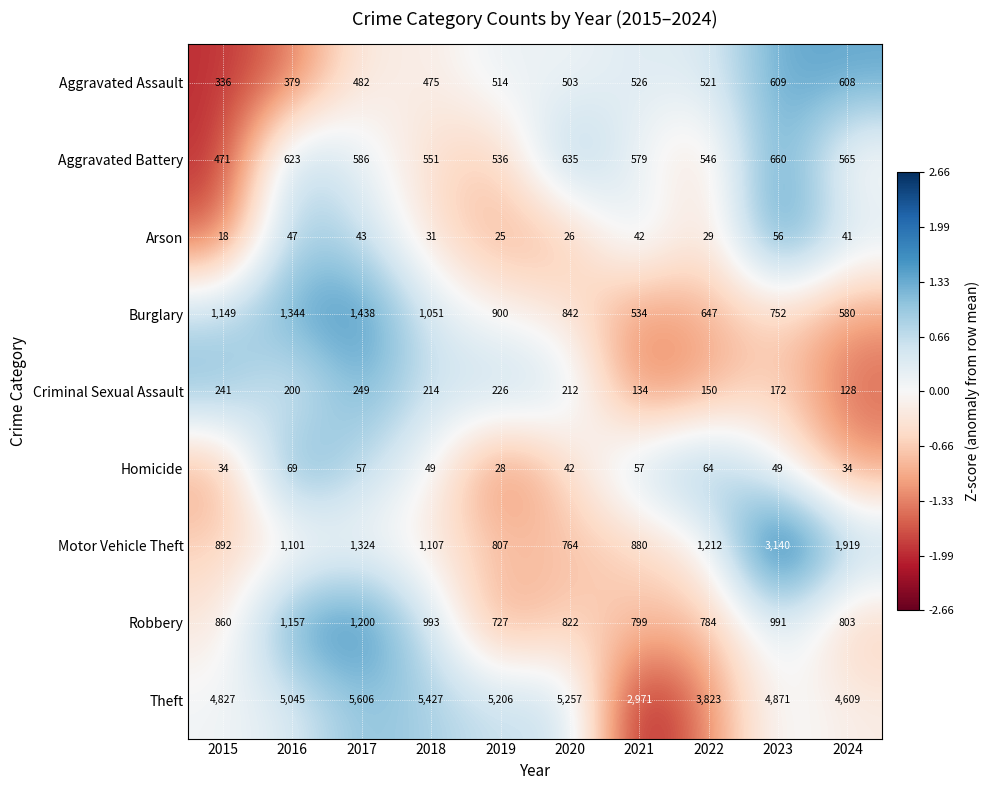

At which label does Motor Vehicle Theft first exceed 1107?

2017